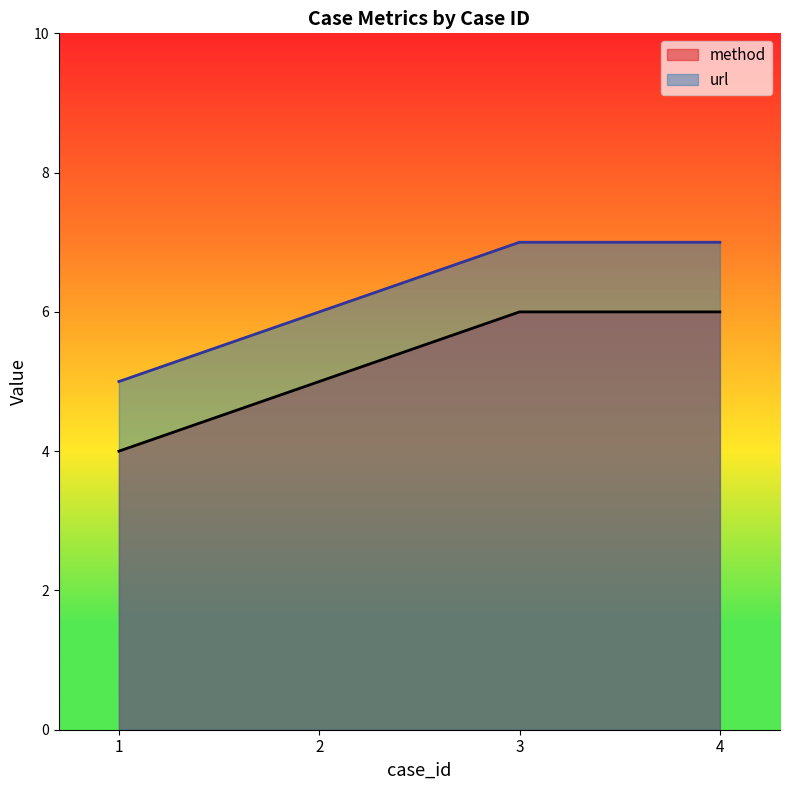

The value of url at 3 is 11. True or false?

False